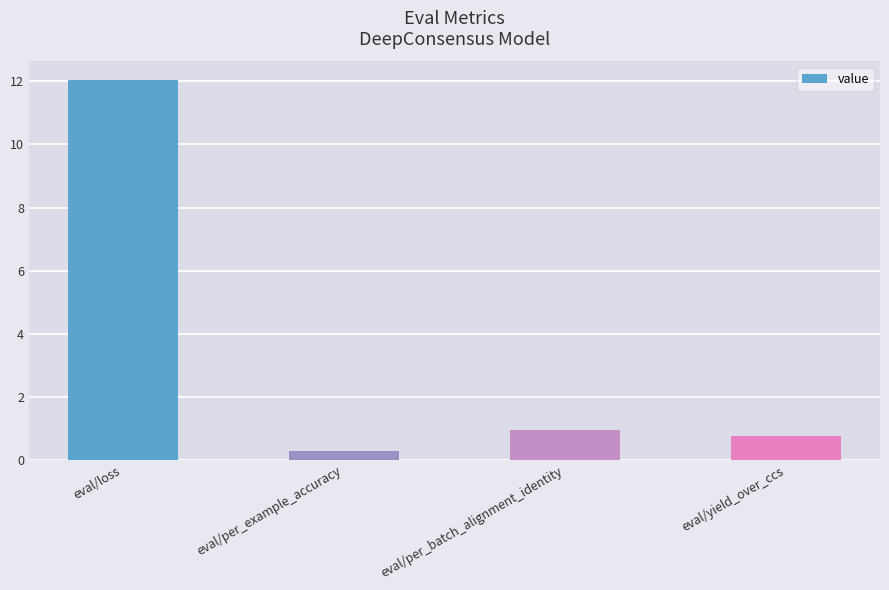

Approximately how many times larger is the value at eval/per_batch_alignment_identity compared to eval/loss?

0.1